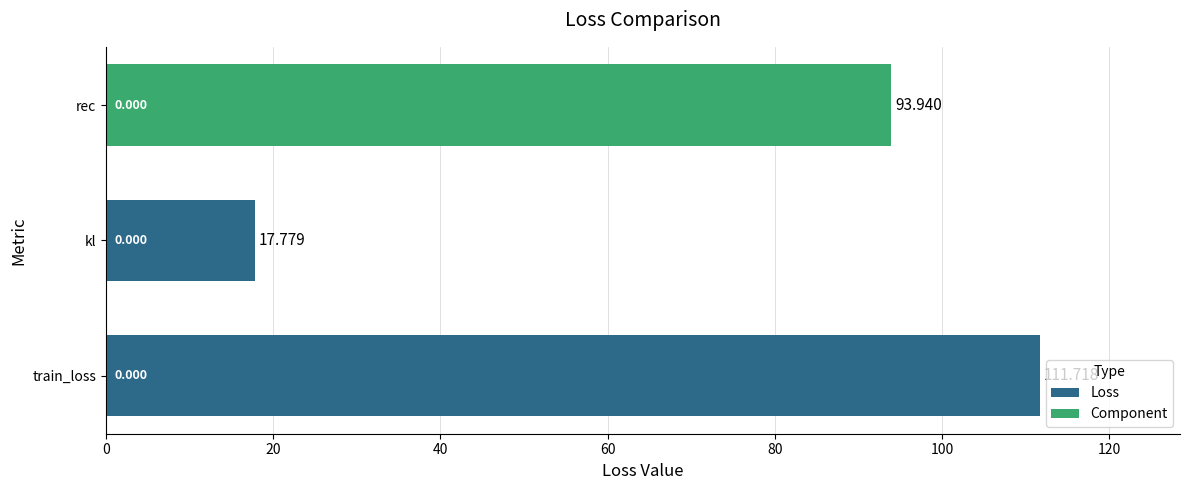

Rank the categories by value from lowest to highest.

kl, rec, train_loss